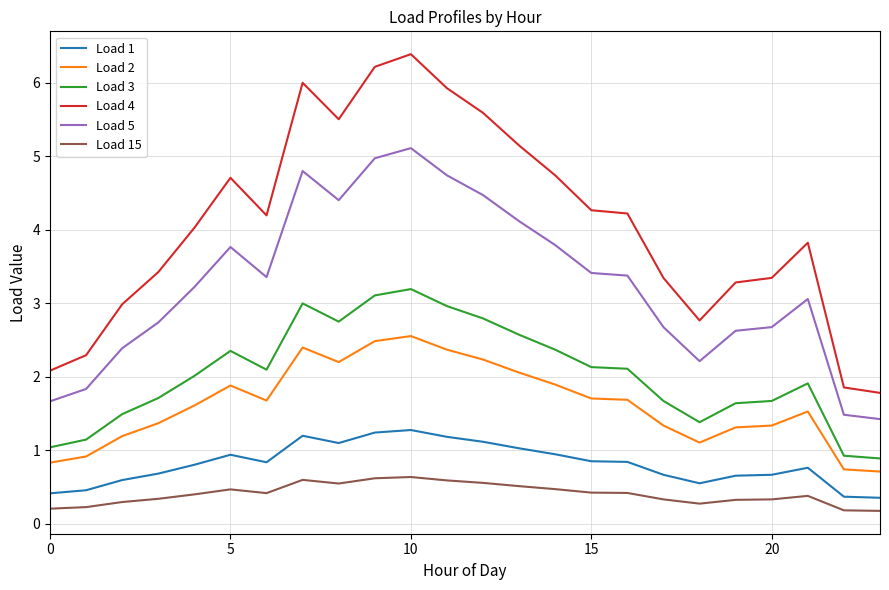

True or false: Load 4 and Load 5 intersect in this chart.

False